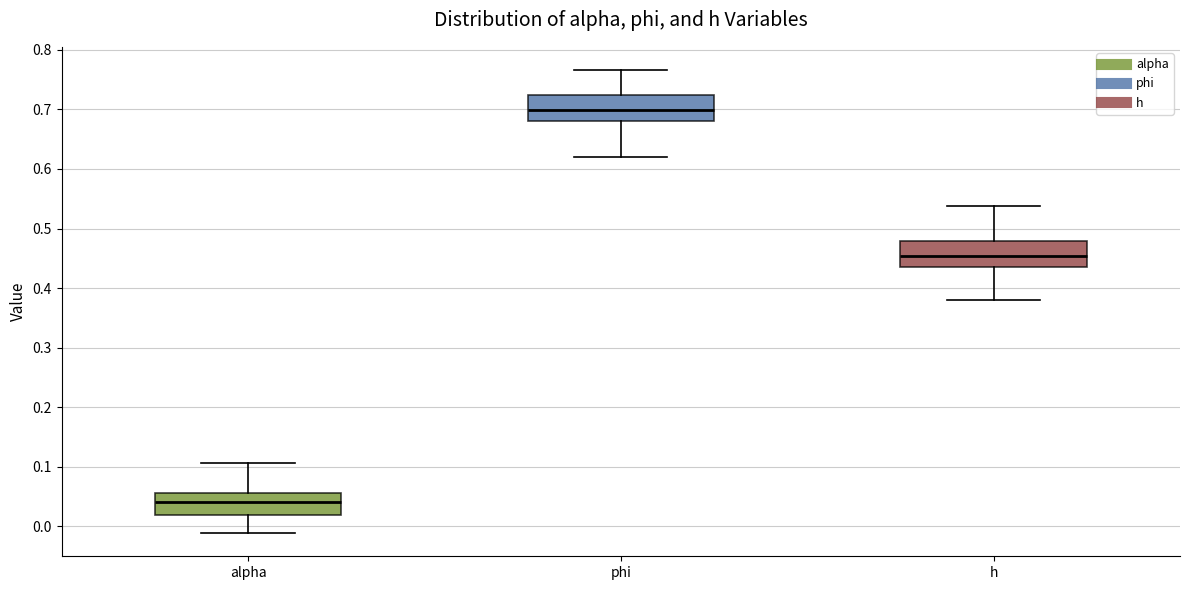

Reading left to right, transcribe this box plot: for each box, give where its median line is, the range the box spans, and where its two whiskers end, as read against the y-axis. The values are not printed on the chart, so give them approximately, as read against the axis.

alpha: median 0.04, box 0.02 to 0.06, whiskers -0.01 to 0.11
phi: median 0.70, box 0.68 to 0.72, whiskers 0.62 to 0.77
h: median 0.45, box 0.44 to 0.48, whiskers 0.38 to 0.54